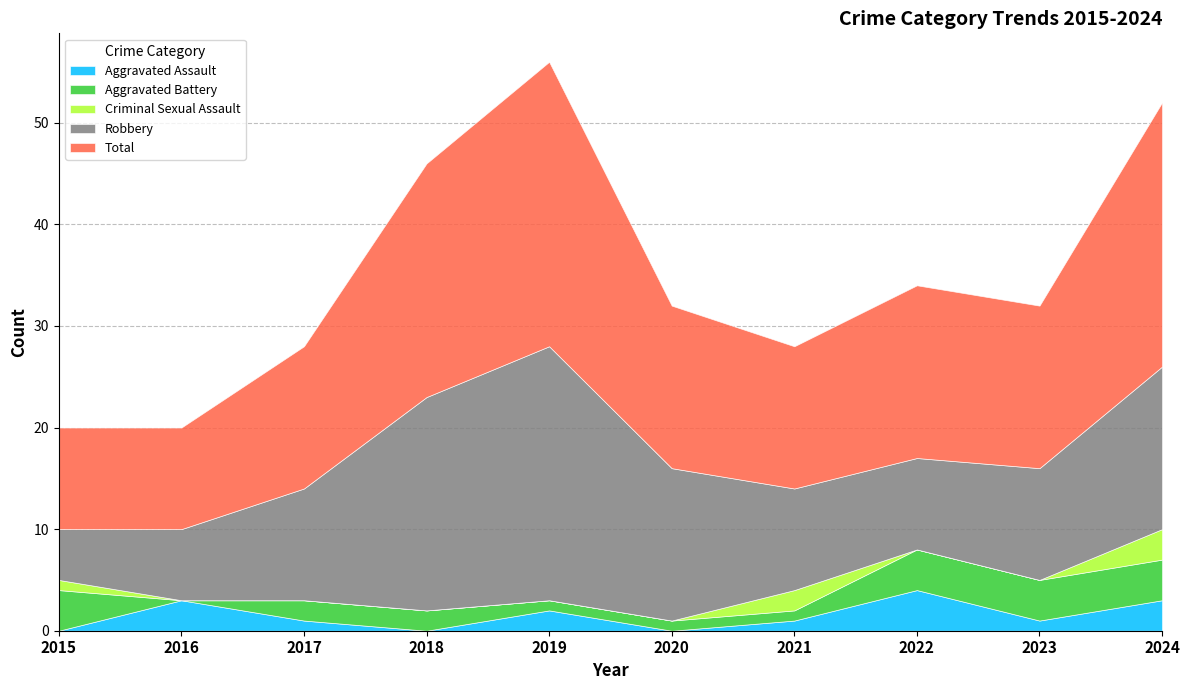

True or false: Robbery and Criminal Sexual Assault intersect in this chart.

False